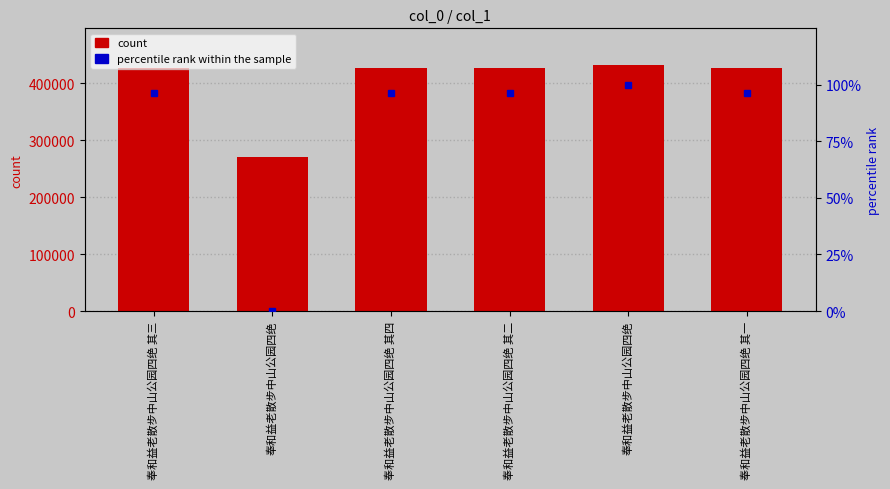

Reading left to right, transcribe all the data shown in this chart.

426438	270169	426439	426437	431952	426436